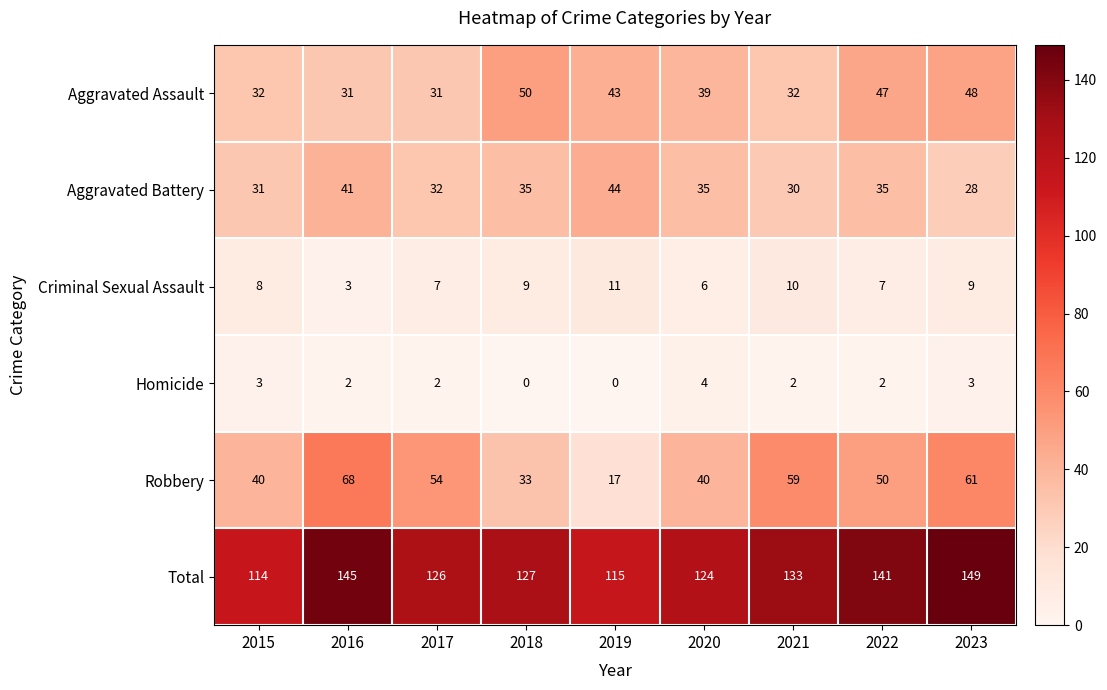

Count the number of categories in the chart.

9